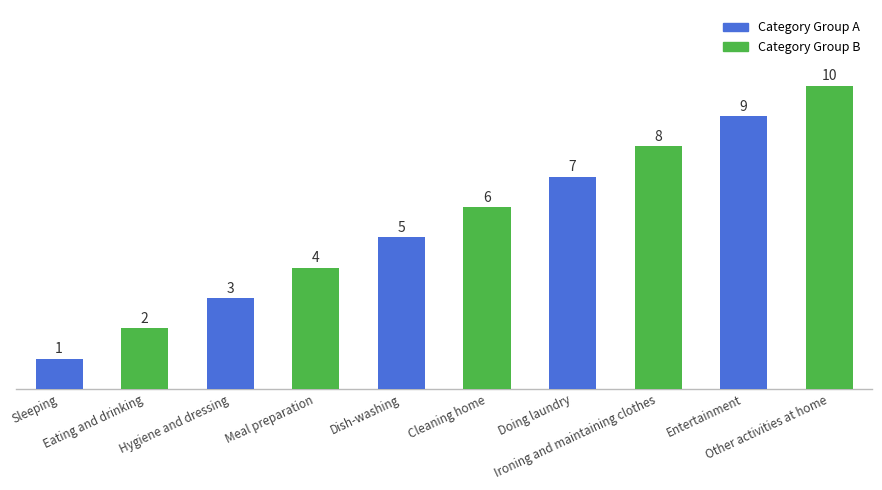

How many data points are less than 6?

5